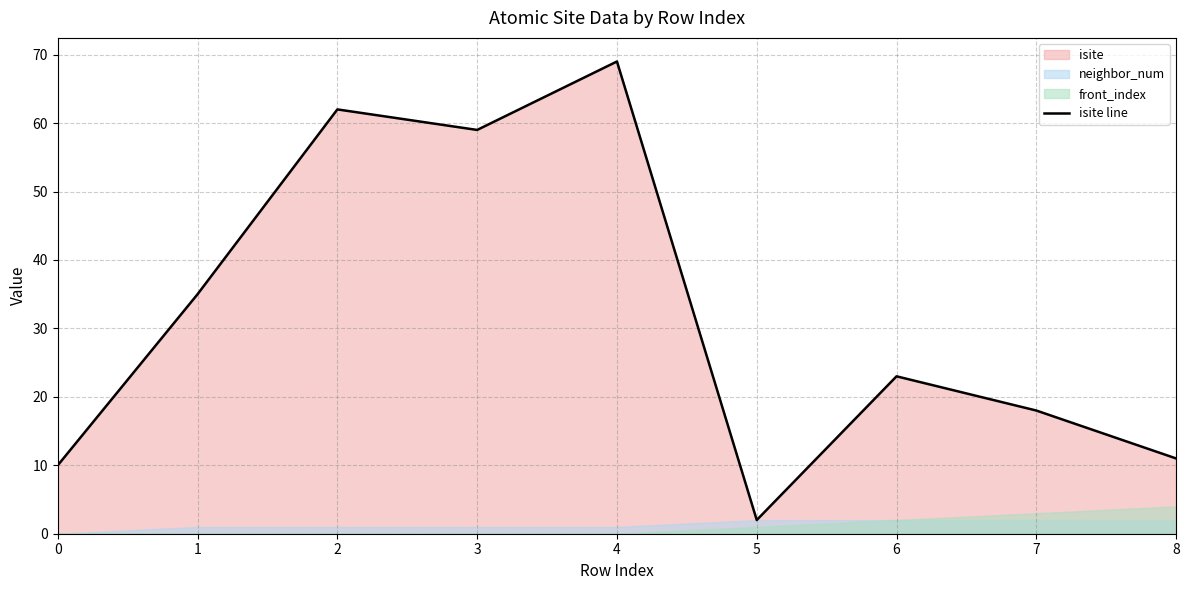

True or false: the data has more than 1 interior local peaks.

True